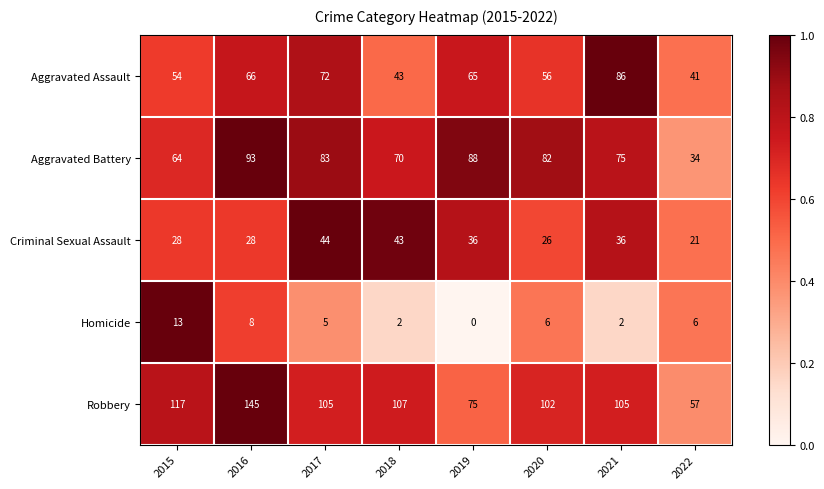

Where is Aggravated Assault nearest to the value 63?

2019